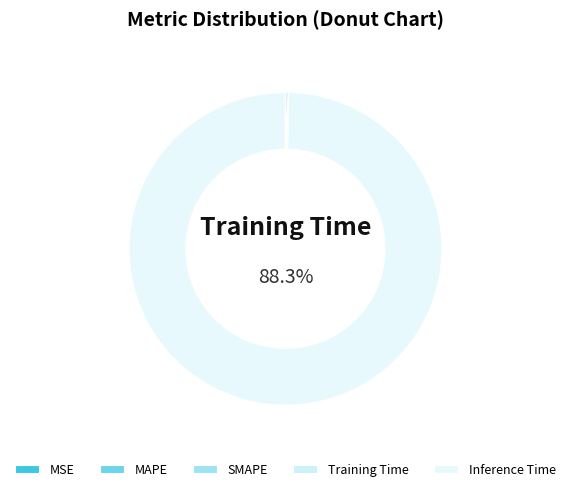

To the nearest percent, what is the difference between the SMAPE and Inference Time slice percentages?

5%